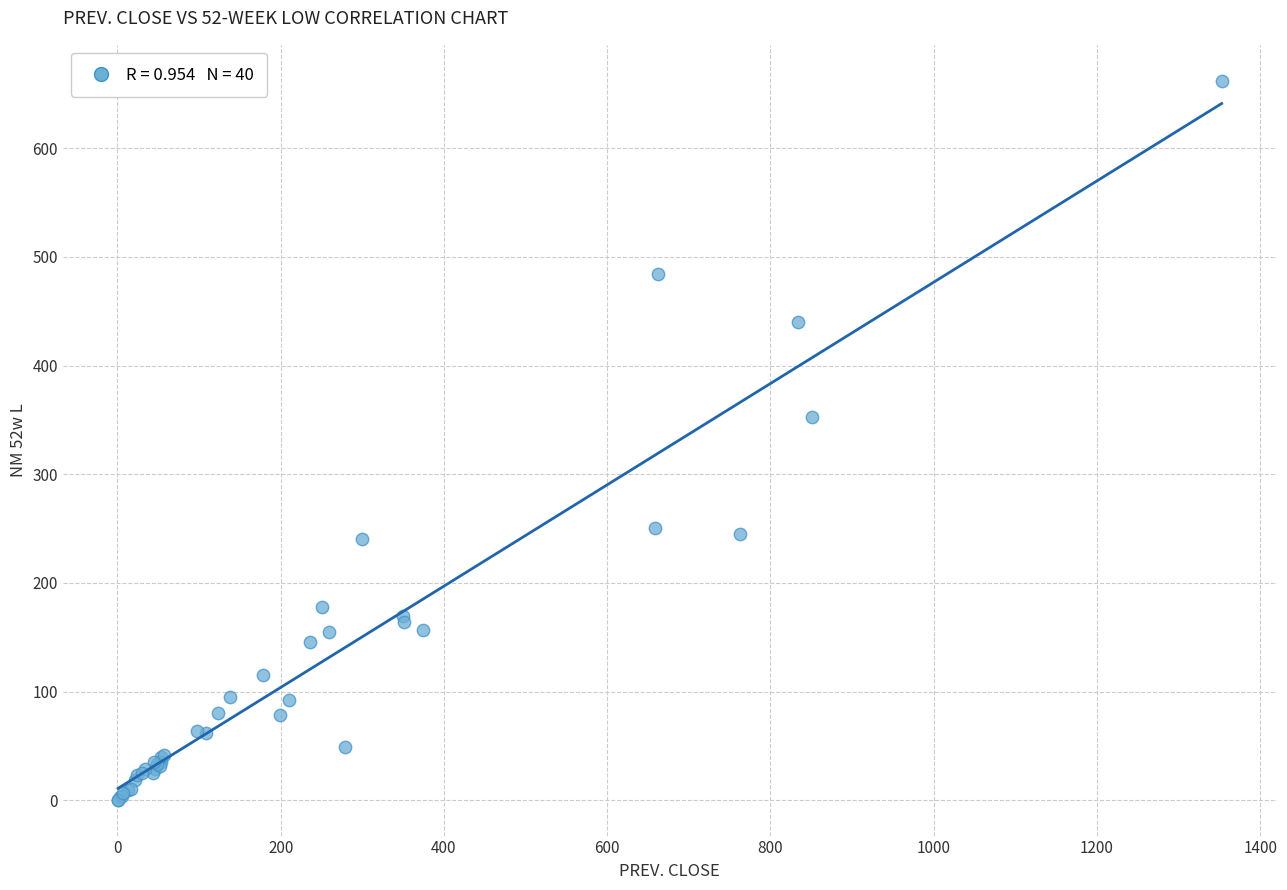

What Y value in the scatter plot is closest to 331?

352.6